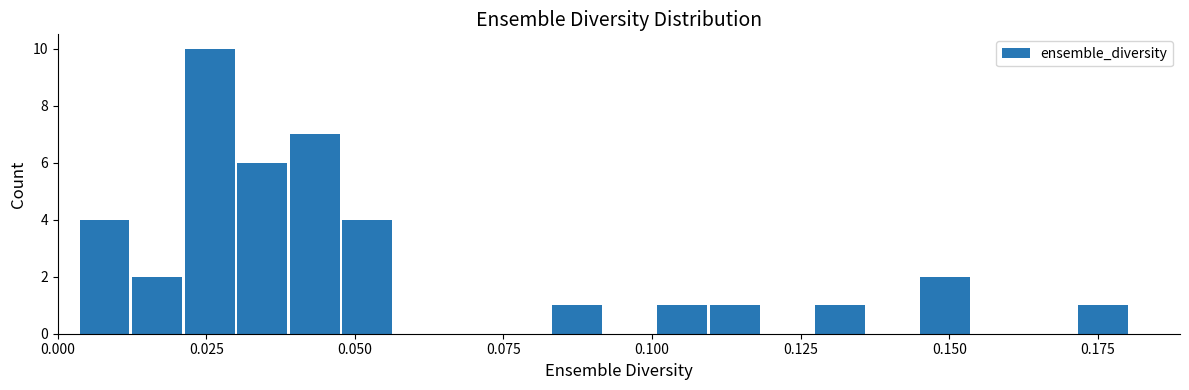

Around what value on the x-axis is the tallest bar? Give the approximate position of its centre, as read against the axis.

0.025